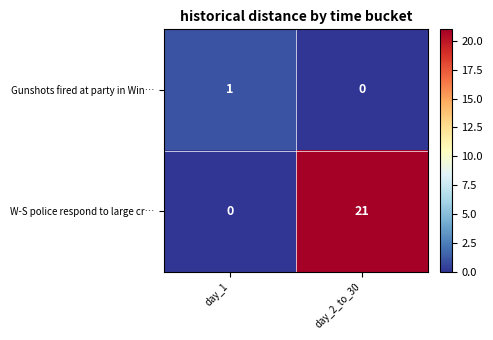

True or false: Gunshots fired at party in Win… has a value of 0 at day_2_to_30.

True